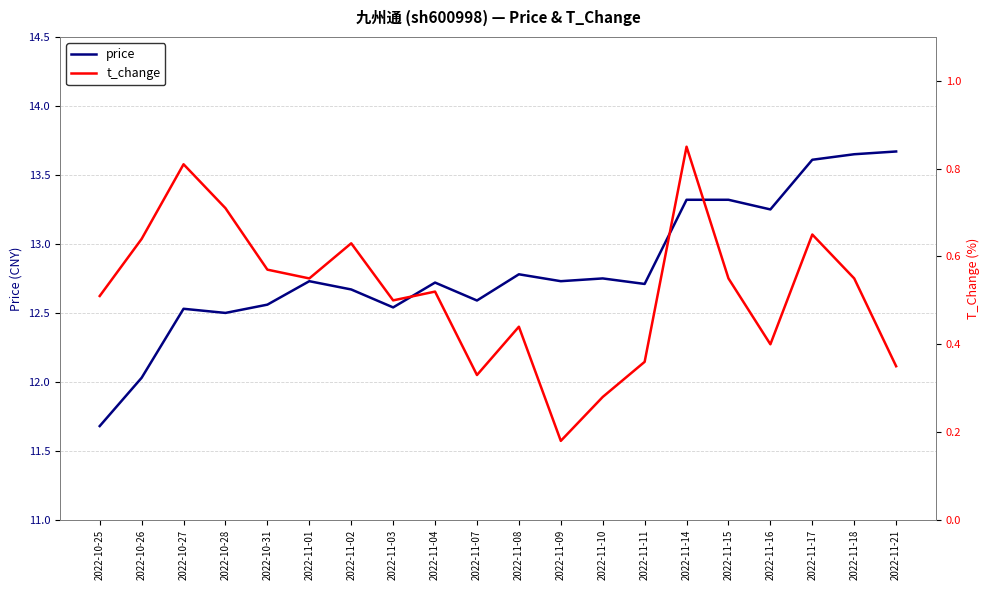

True or false: price and t_change cross at least once.

False